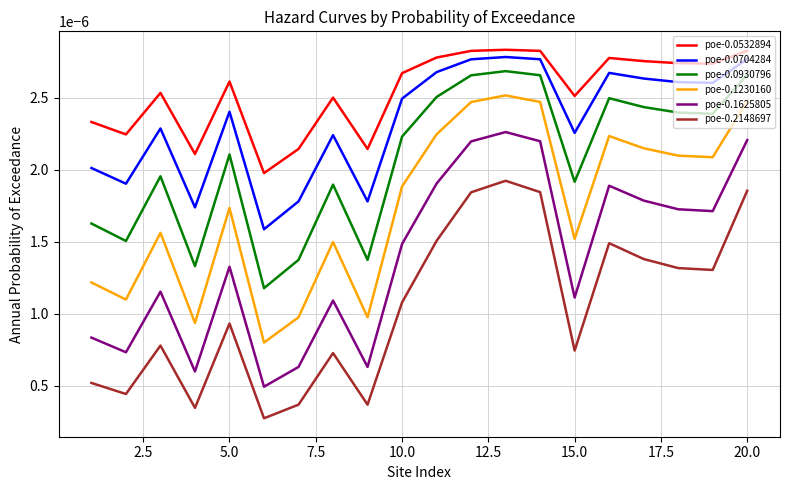

Which series has the largest range (max minus min)?

poe-0.1625805